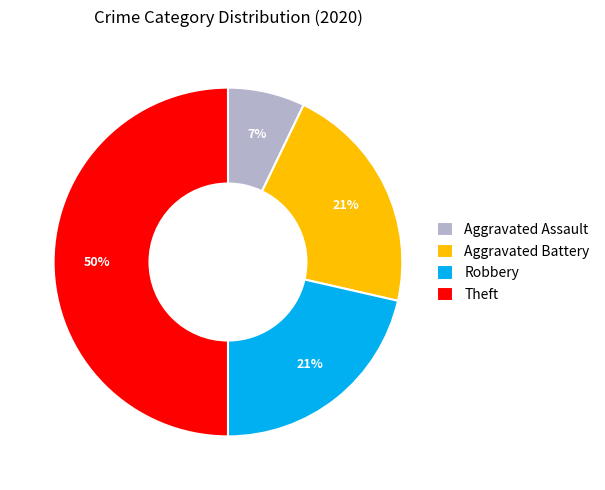

To the nearest percent, what is the average slice percentage?

25%